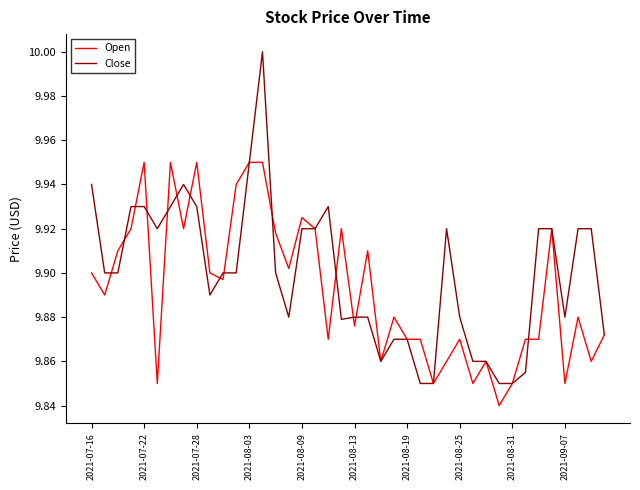

What are all the series names shown in the legend?

Open, Close